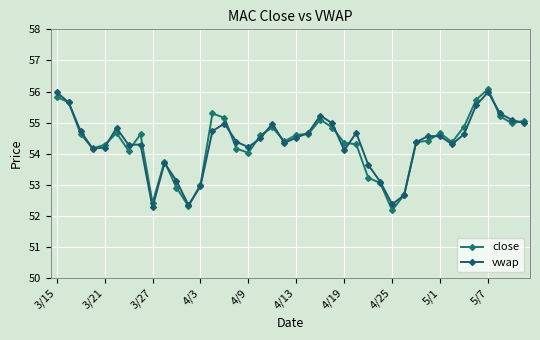

Rank the series by their maximum value, from highest to lowest.

close, vwap